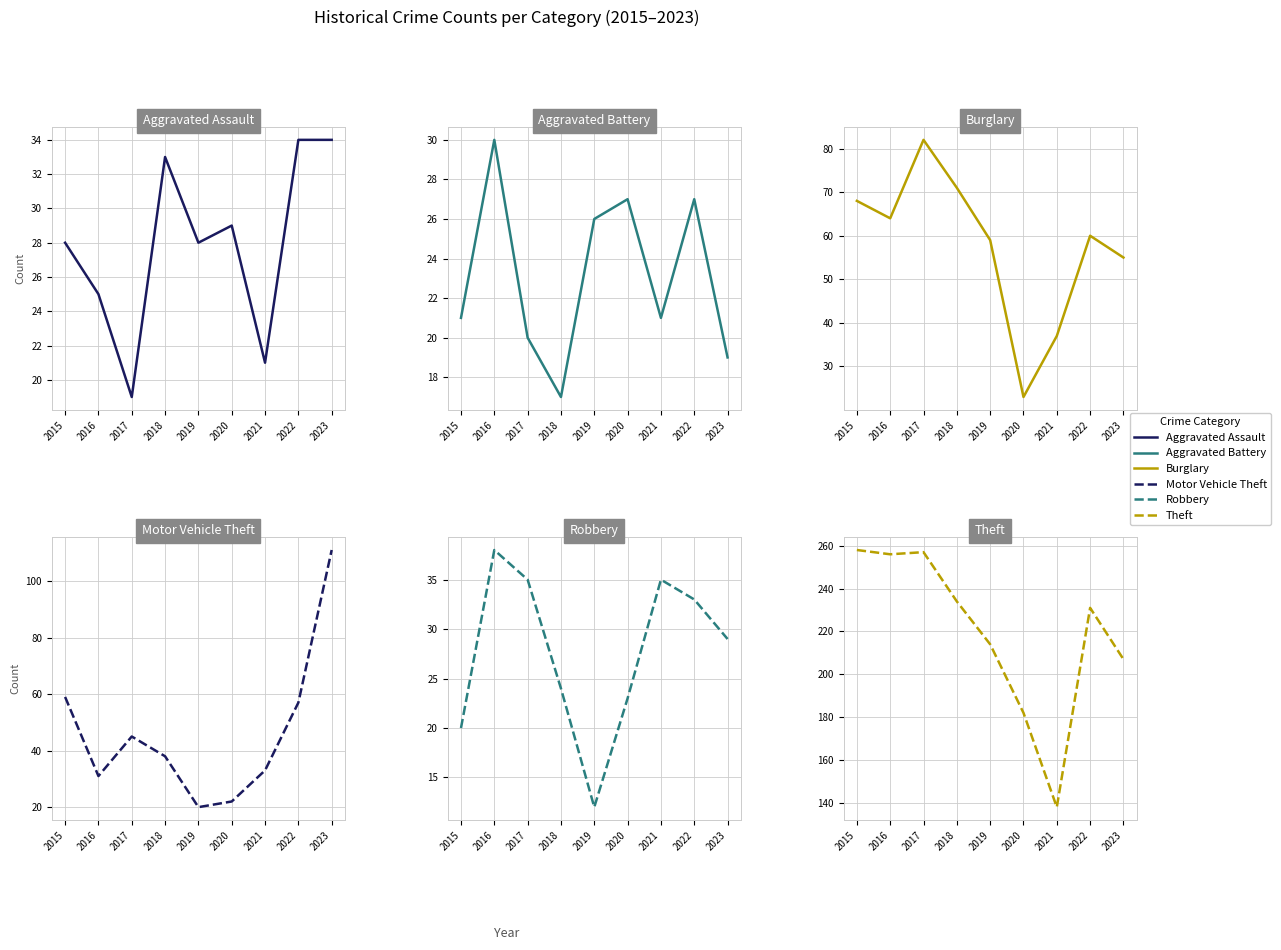

Where does the Motor Vehicle Theft series first go above 38?

2015